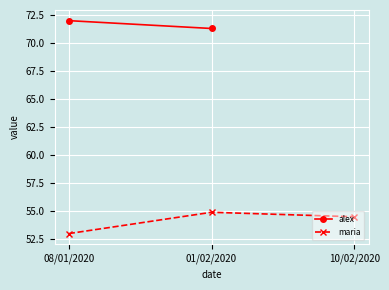

Rank the categories by value from lowest to highest.

08/01/2020, 10/02/2020, 01/02/2020